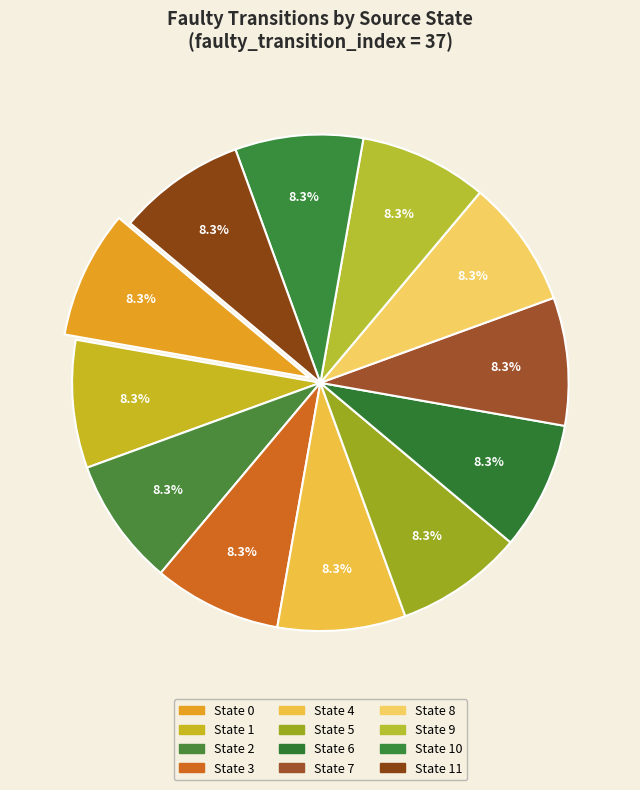

How many slices are in this pie chart?

12